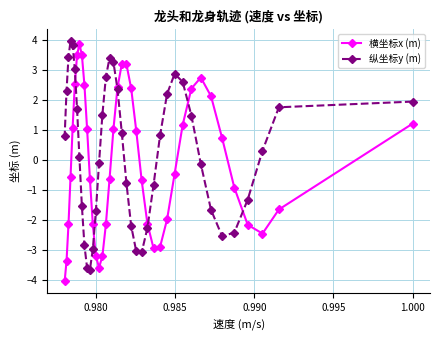

What is the highest value of the 横坐标x (m) series?

3.9